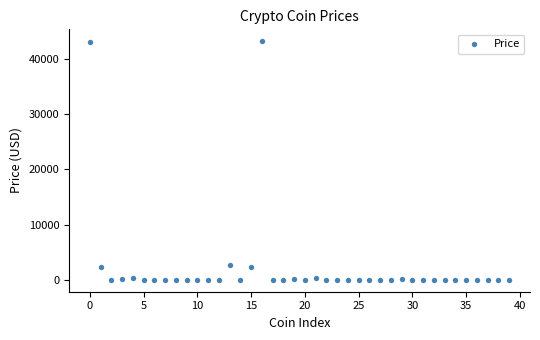

What is the range of Y values (max minus min)?

43180.2